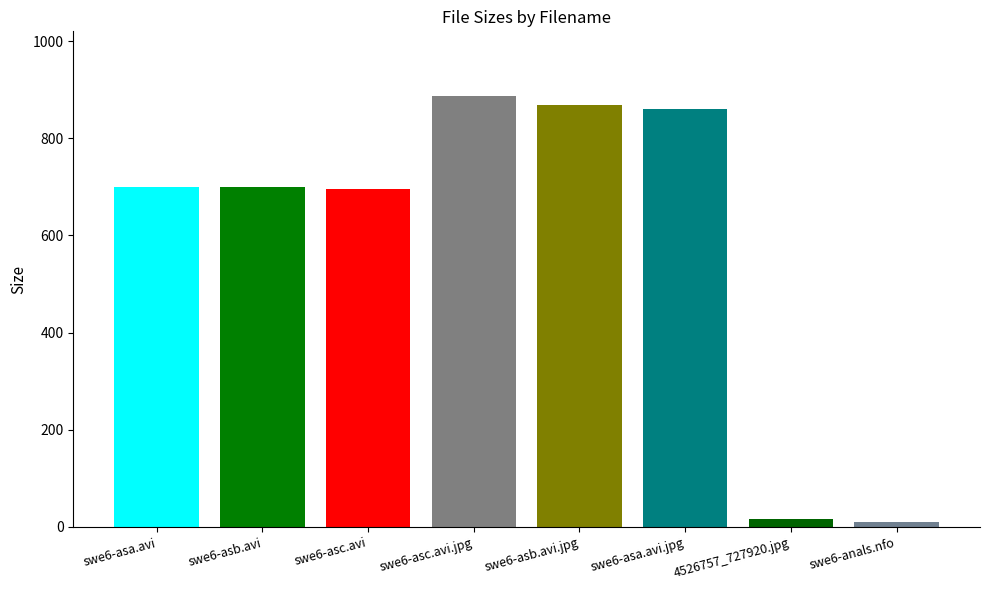

What is the value of the 4th bar from the left?

887.0